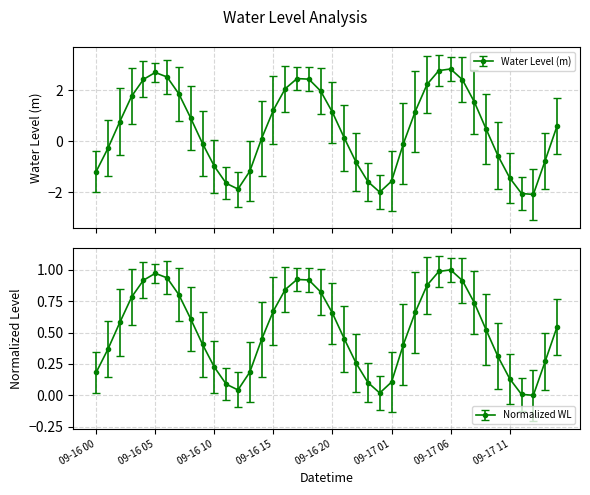

Between 09-17 07 and 09-17 06, which is larger?

09-17 06